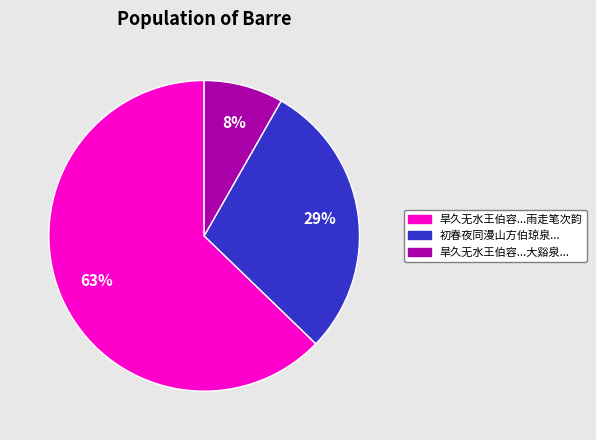

To the nearest percent, what is the difference between the largest and smallest slice percentages?

55%